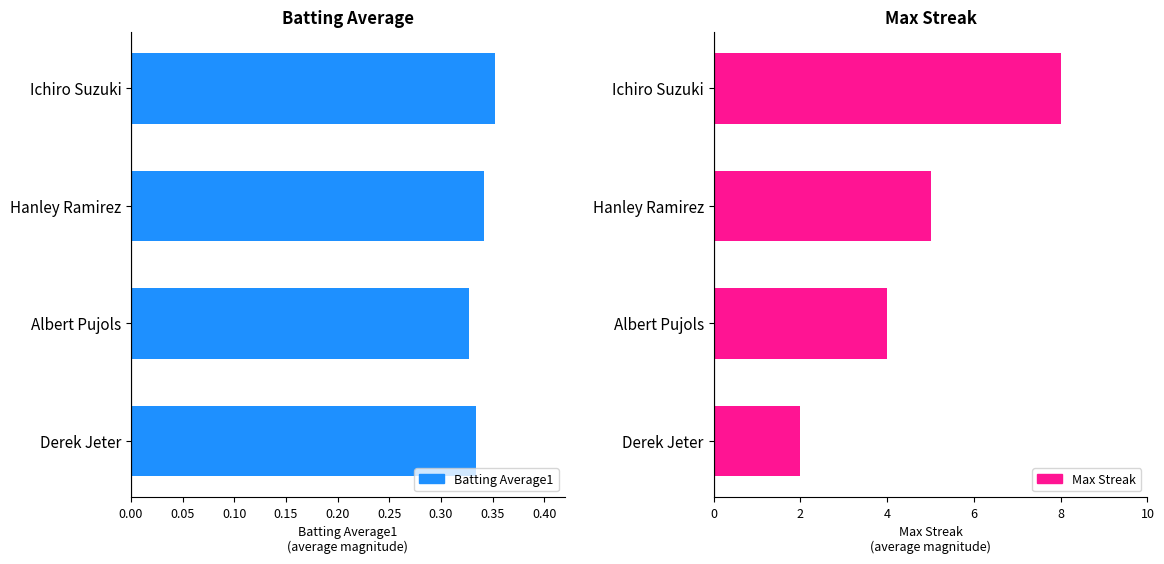

What is the difference between the second highest and minimum values in the Max Streak series?

3